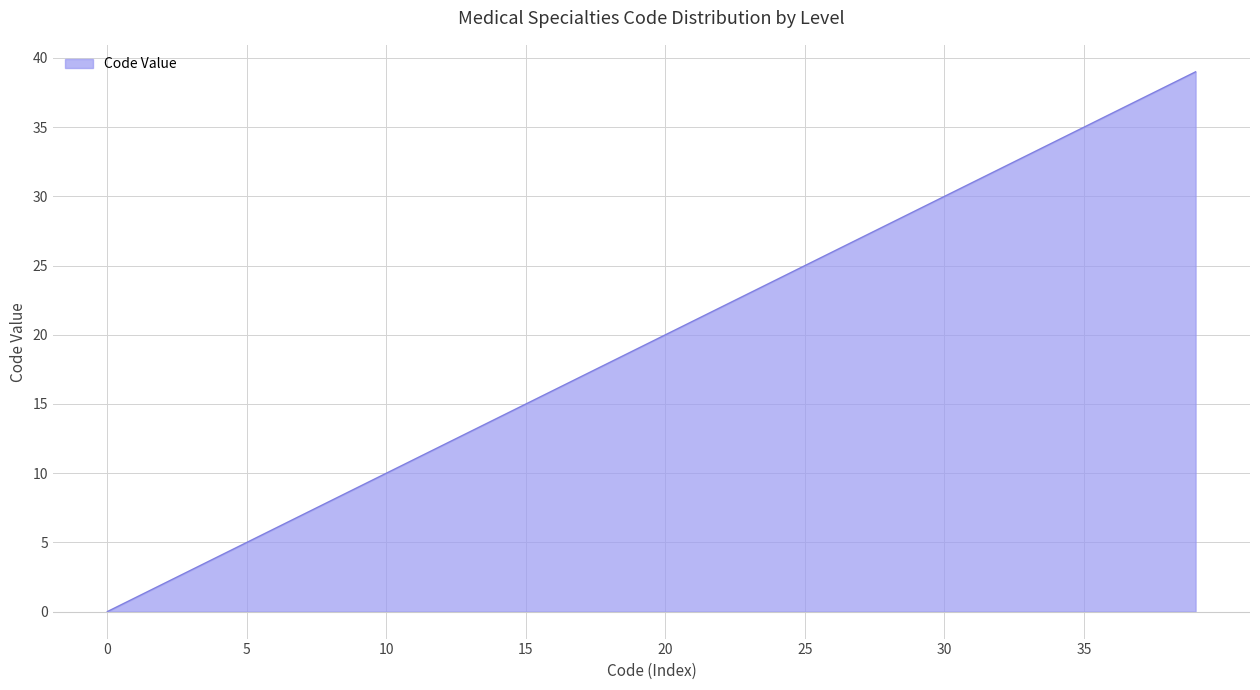

What is the difference between the maximum and minimum values?

39